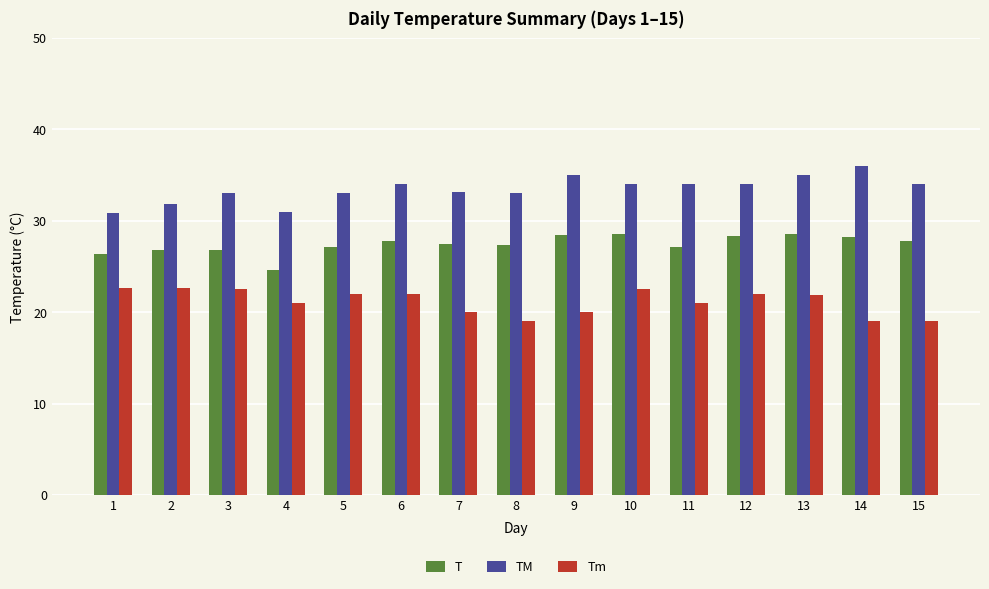

Rank the series by their maximum value, from highest to lowest.

TM, T, Tm